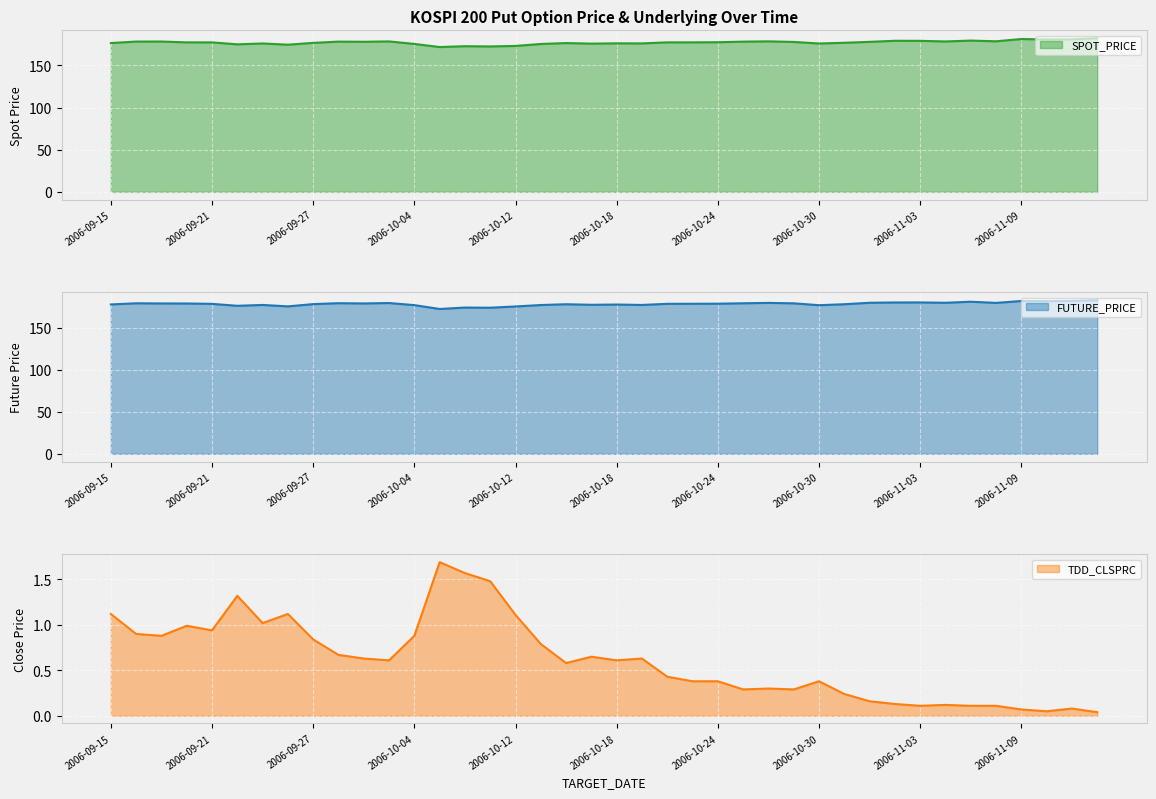

At 2006-09-28, list the series in order from smallest to largest.

TDD_CLSPRC, SPOT_PRICE, FUTURE_PRICE